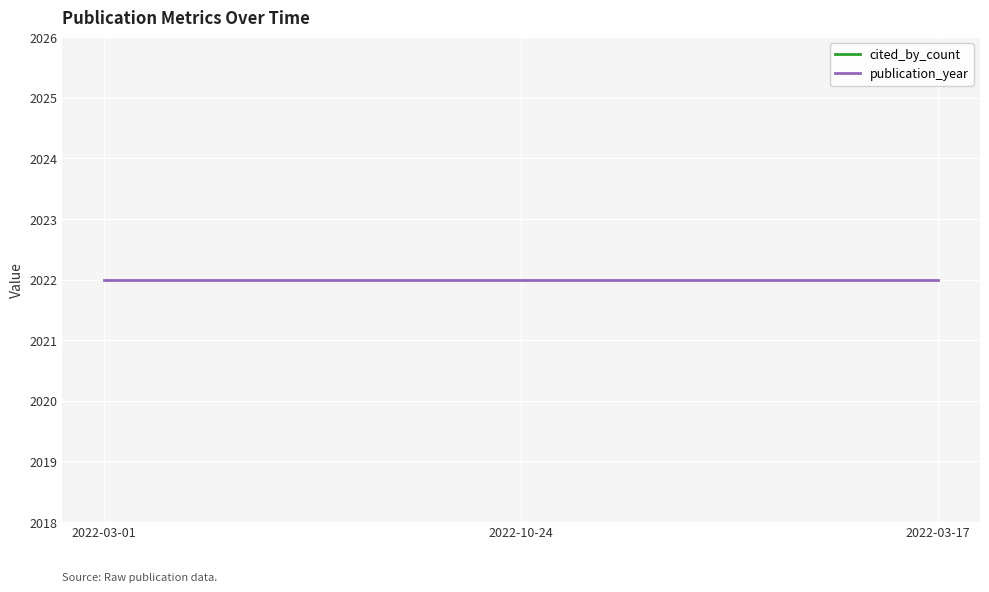

Between 2022-10-24 and 2022-03-01, which is larger?

2022-10-24